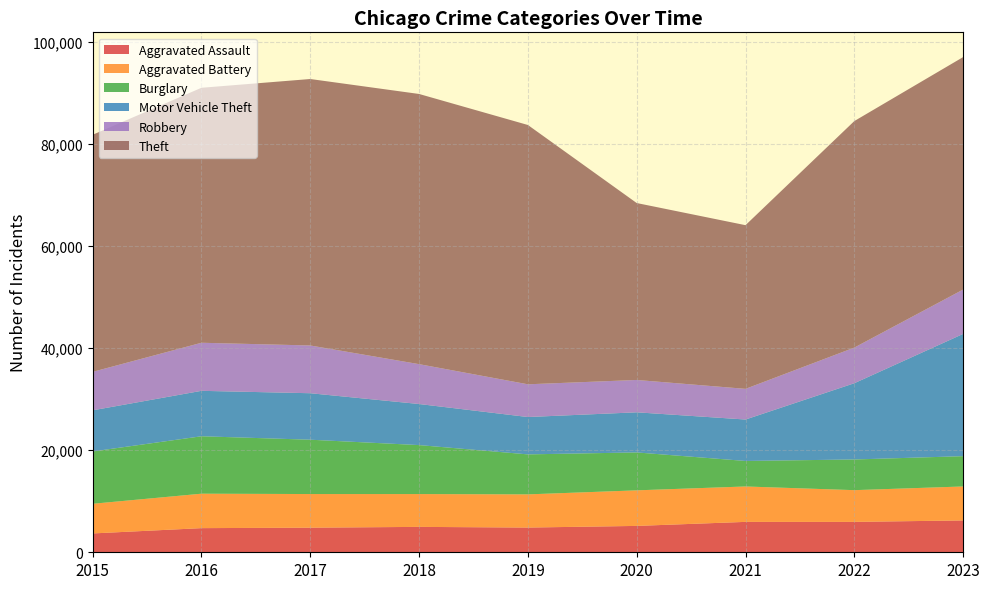

Reading right to left, extract all data points from this chart.

Aggravated Assault: 2023=6237	2022=5953	2021=5953	2020=5163	2019=4841	2018=4973	2017=4819	2016=4728	2015=3690
Aggravated Battery: 2023=6651	2022=6212	2021=6933	2020=6965	2019=6497	2018=6425	2017=6584	2016=6744	2015=5807
Burglary: 2023=5931	2022=6008	2021=4996	2020=7424	2019=7833	2018=9592	2017=10640	2016=11246	2015=10247
Motor Vehicle Theft: 2023=23941	2022=14931	2021=8116	2020=7857	2019=7315	2018=8044	2017=9104	2016=8897	2015=8054
Robbery: 2023=8687	2022=6979	2021=6005	2020=6334	2019=6409	2018=7806	2017=9351	2016=9414	2015=7534
Theft: 2023=45521	2022=44357	2021=32051	2020=34647	2019=50778	2018=52907	2017=52178	2016=49930	2015=46425